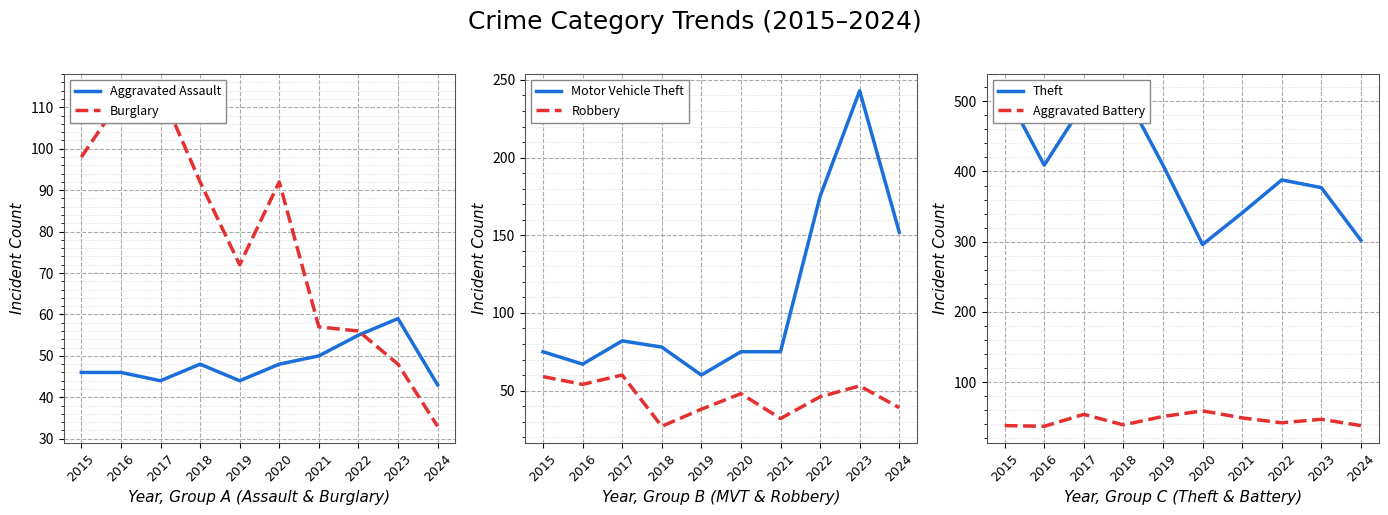

Count the number of data series in this chart.

6